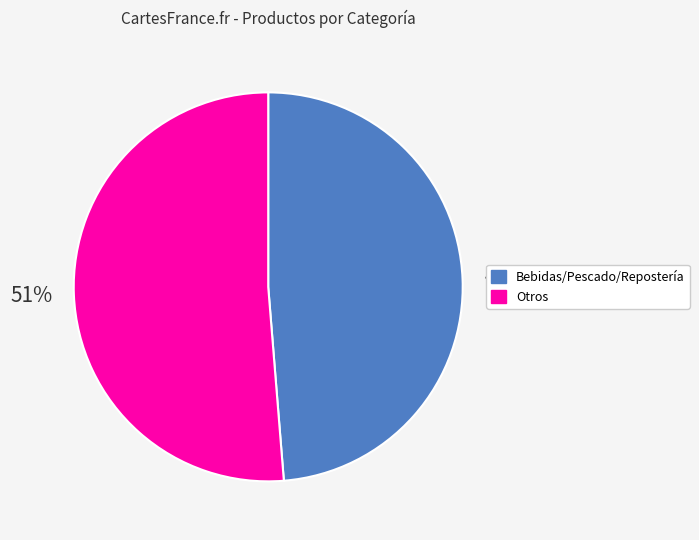

To the nearest percent, what is the average slice percentage?

50%